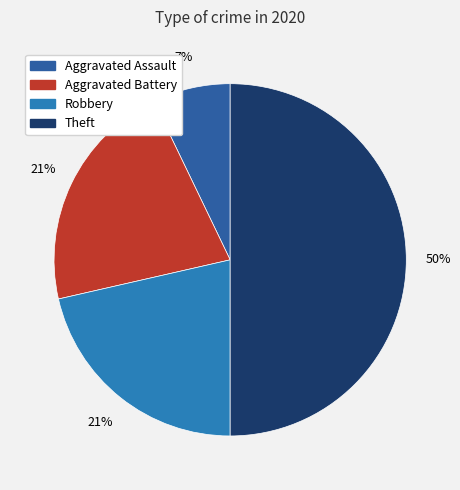

Count the number of slices in the pie.

4